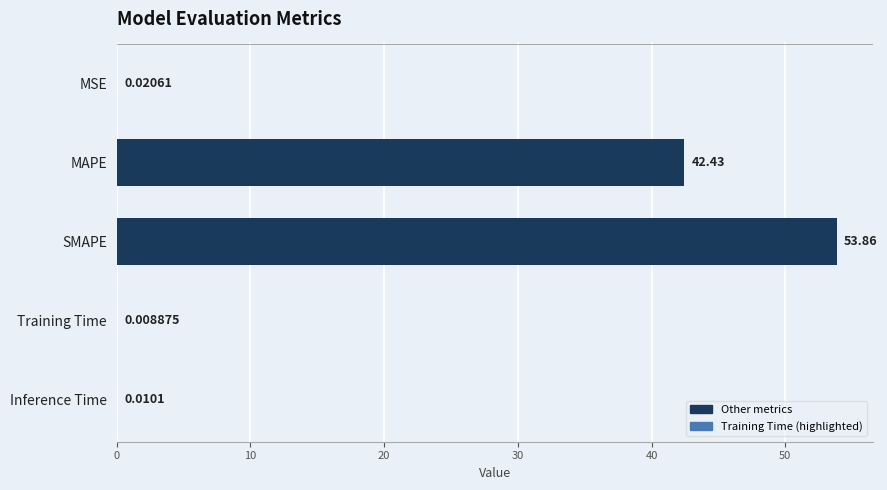

Which has a higher value, SMAPE or Training Time?

SMAPE